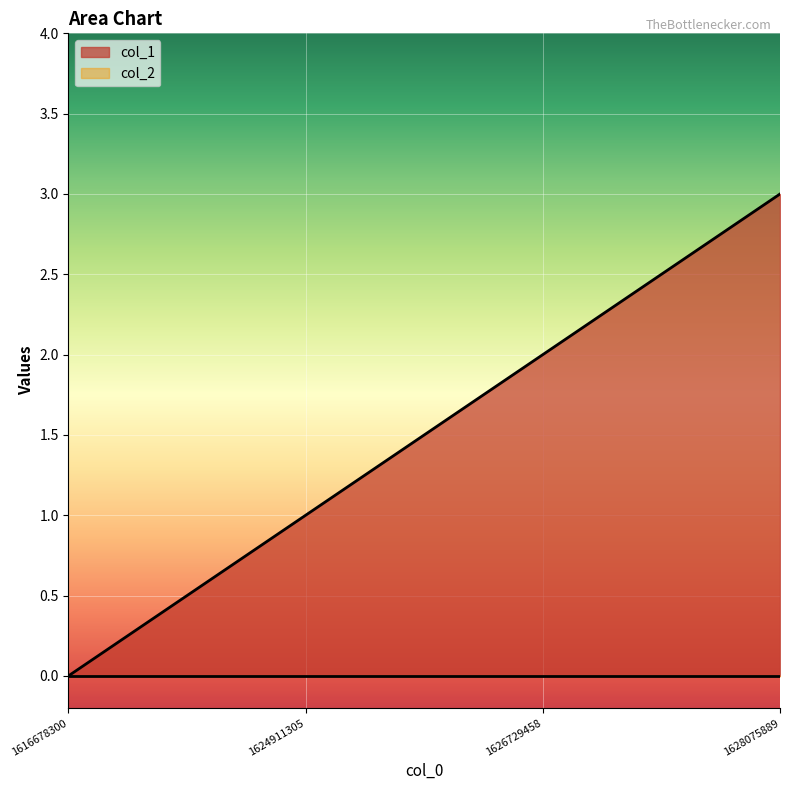

The value at 1624911305 is 2. True or false?

False